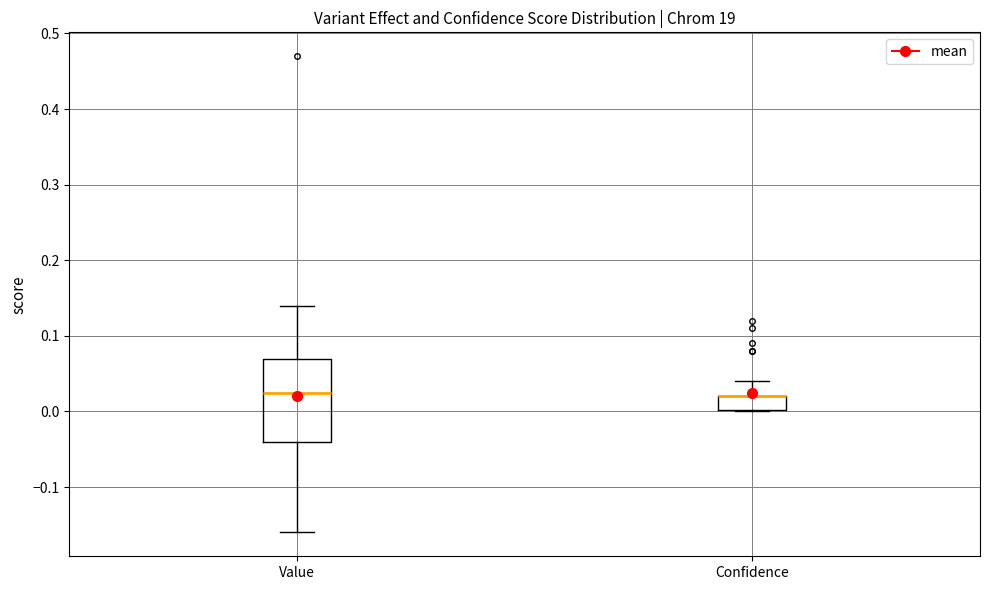

Which box is the tallest, from its lower edge to its upper edge?

Value